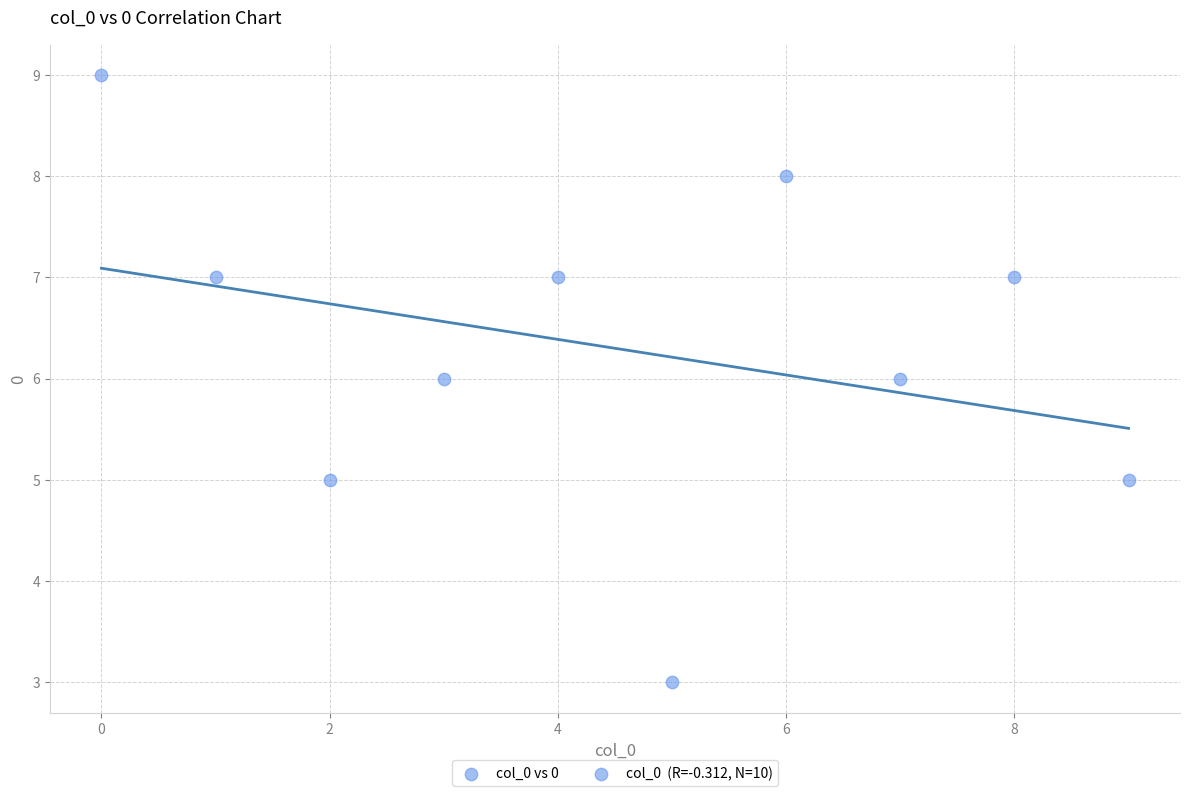

What is the average Y value?

6